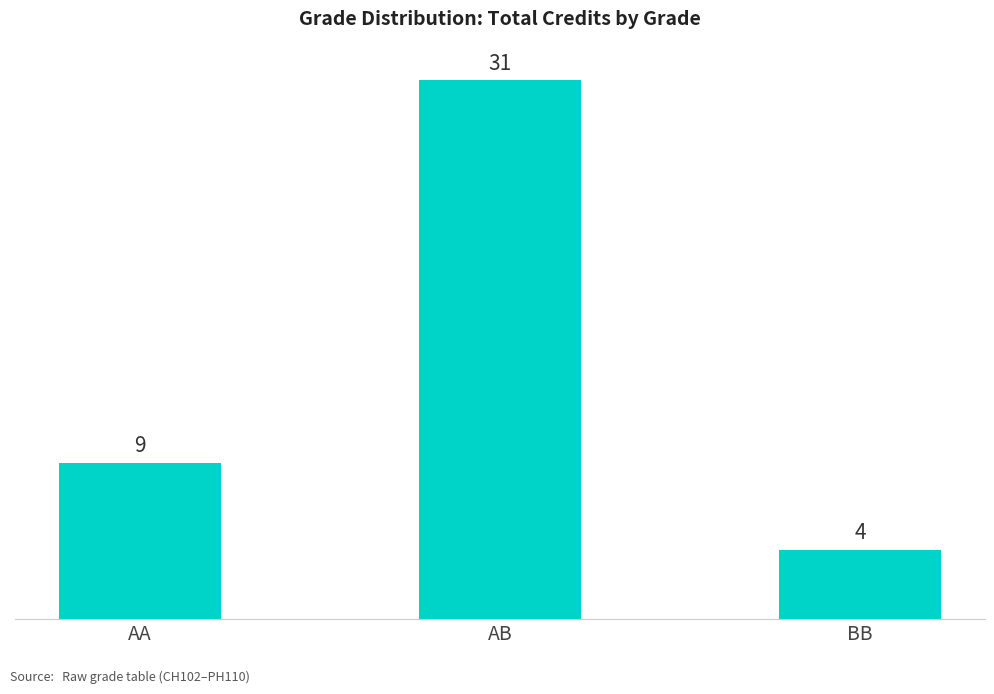

Count the values in the range 4 to 31.

3